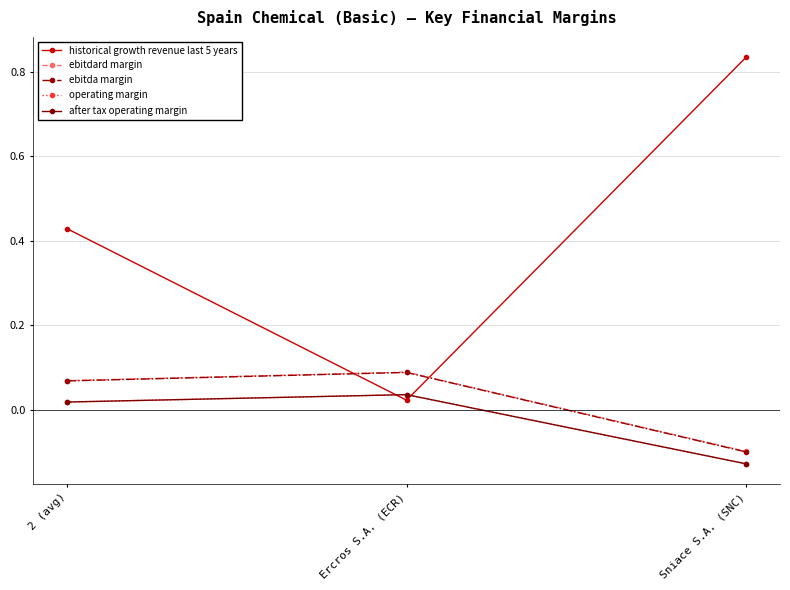

Does the chart have visible grid lines?

Yes